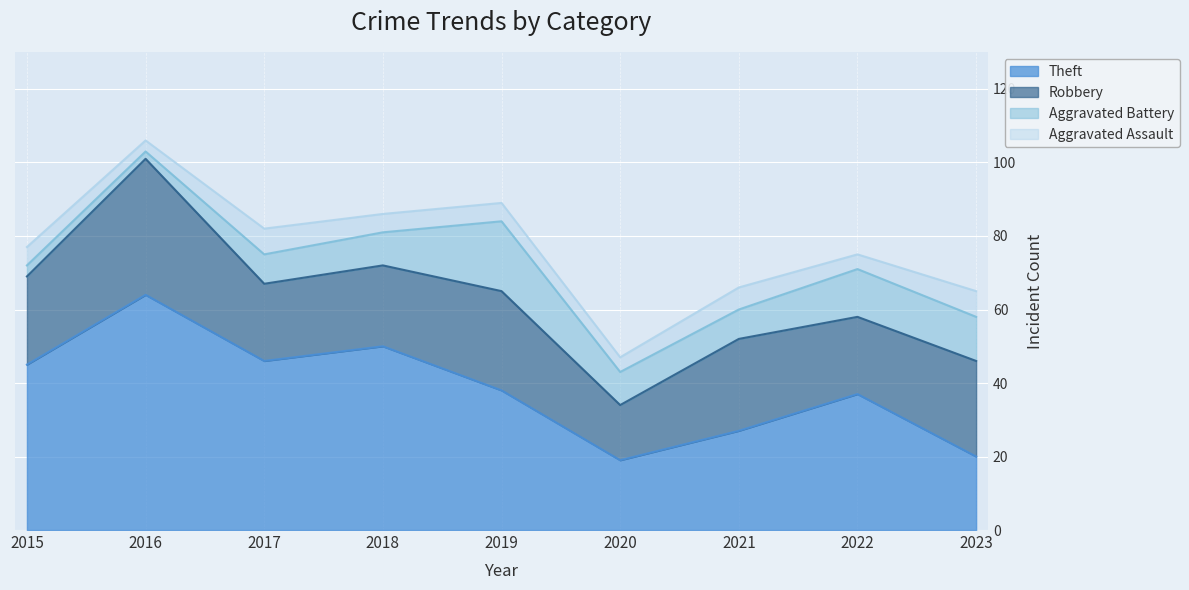

How many data points in Aggravated Battery are above 9?

3